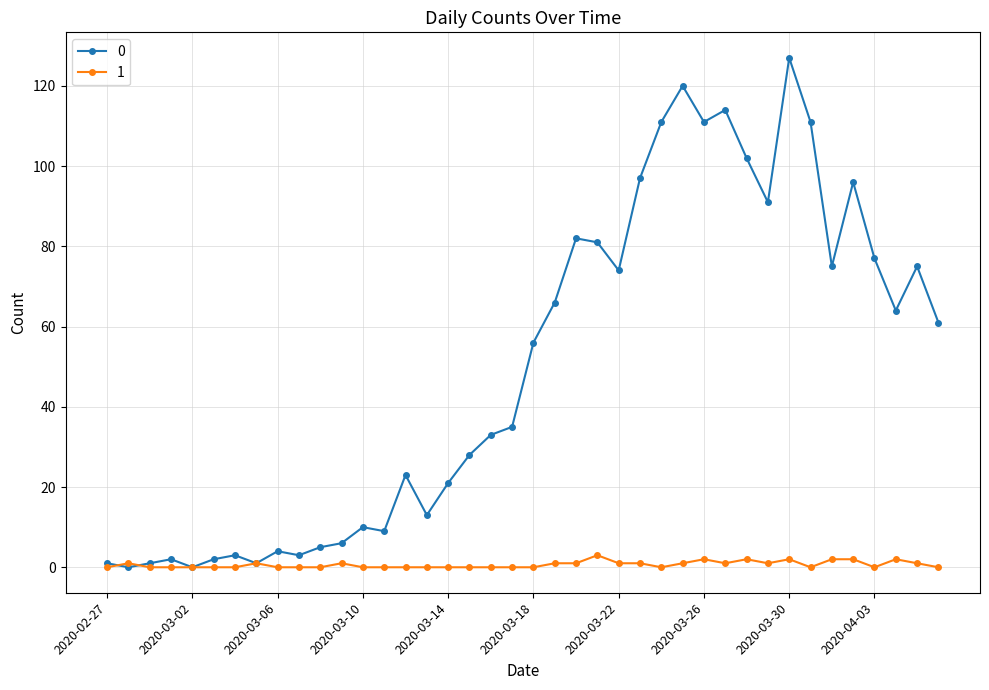

Rank the series by their maximum value, from lowest to highest.

1, 0